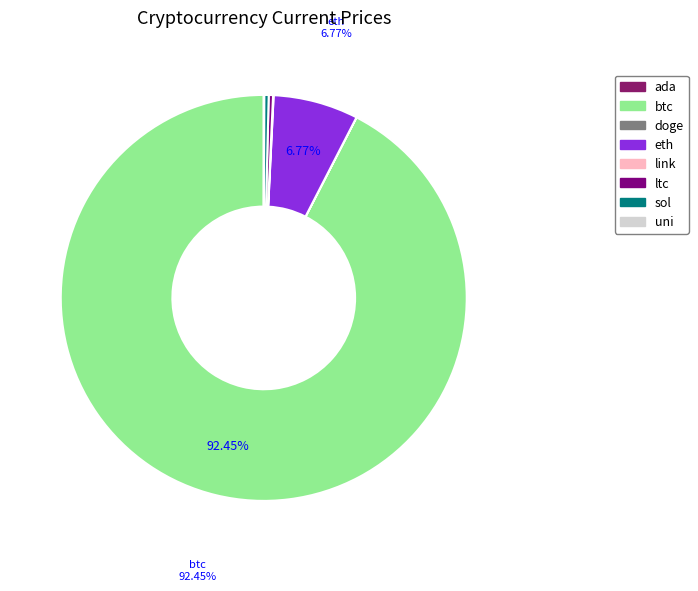

To the nearest percent, what portion does eth represent?

7%